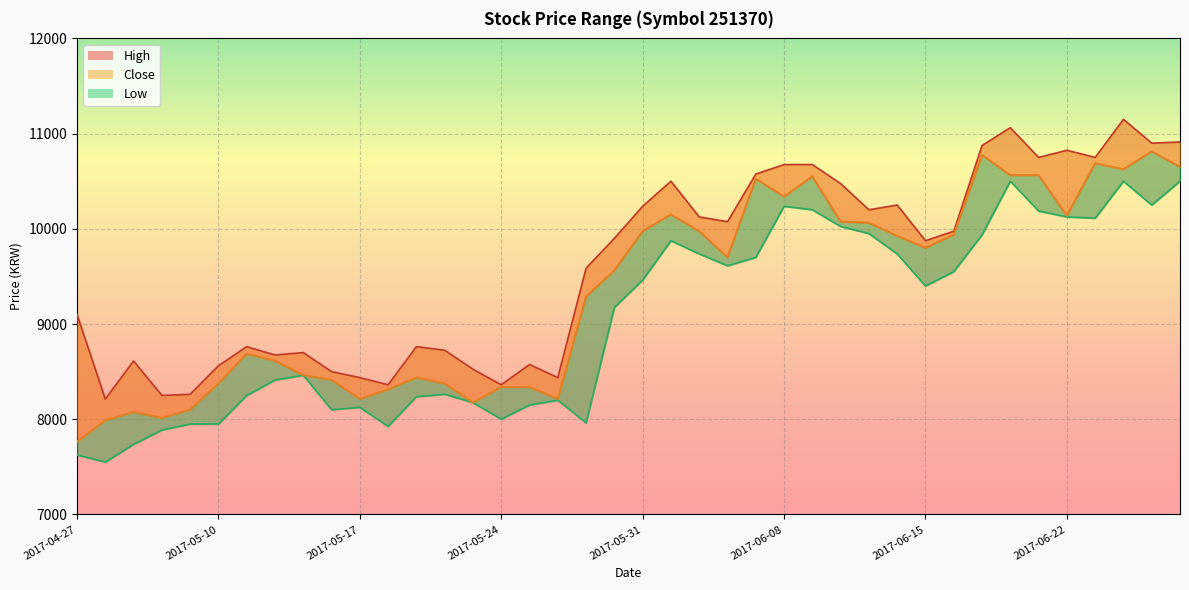

What is the label of the 40th point from the left?

2017-06-28